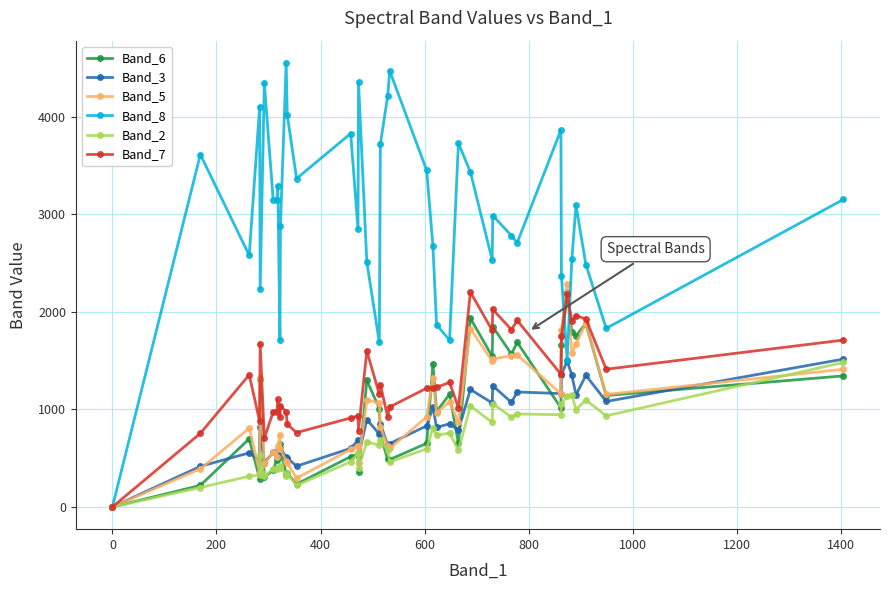

How many lines are shown in the chart?

6